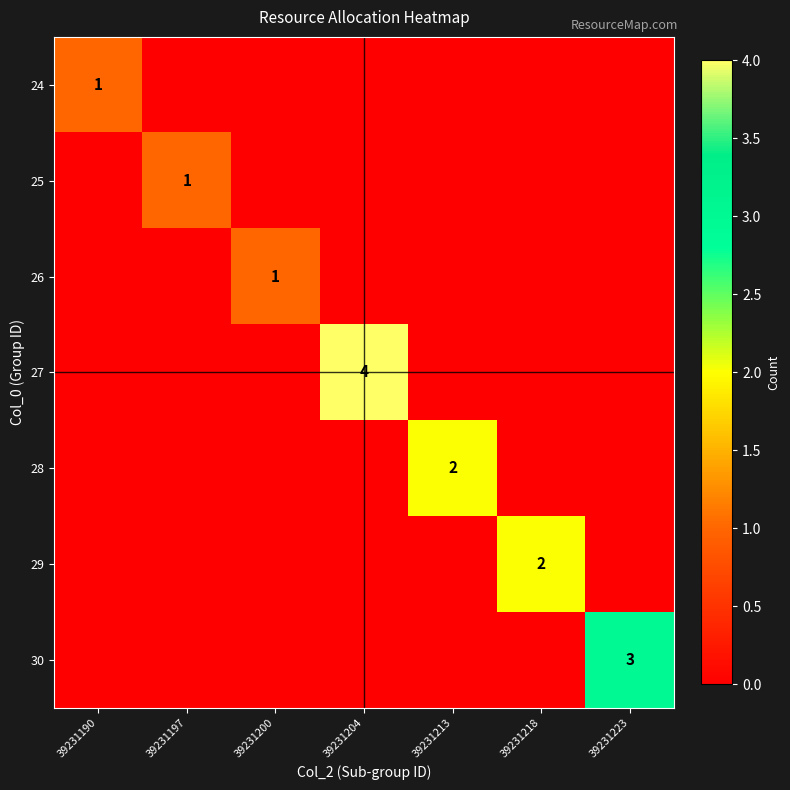

What is the sum of the 29 values at 39231204 and 39231218?

2